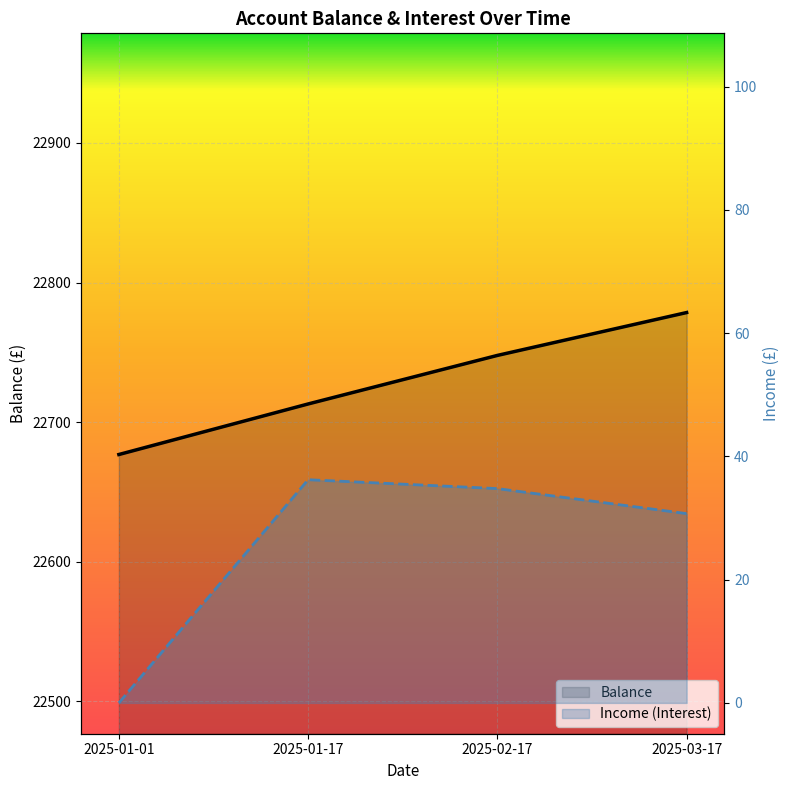

Rank the categories by Balance value from highest to lowest.

2025-03-17, 2025-02-17, 2025-01-17, 2025-01-01